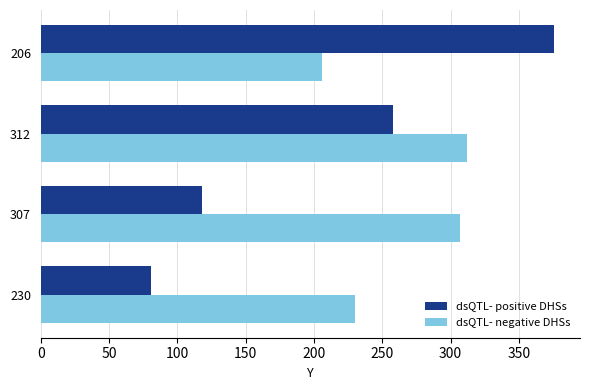

What is the maximum value shown in the chart?

376